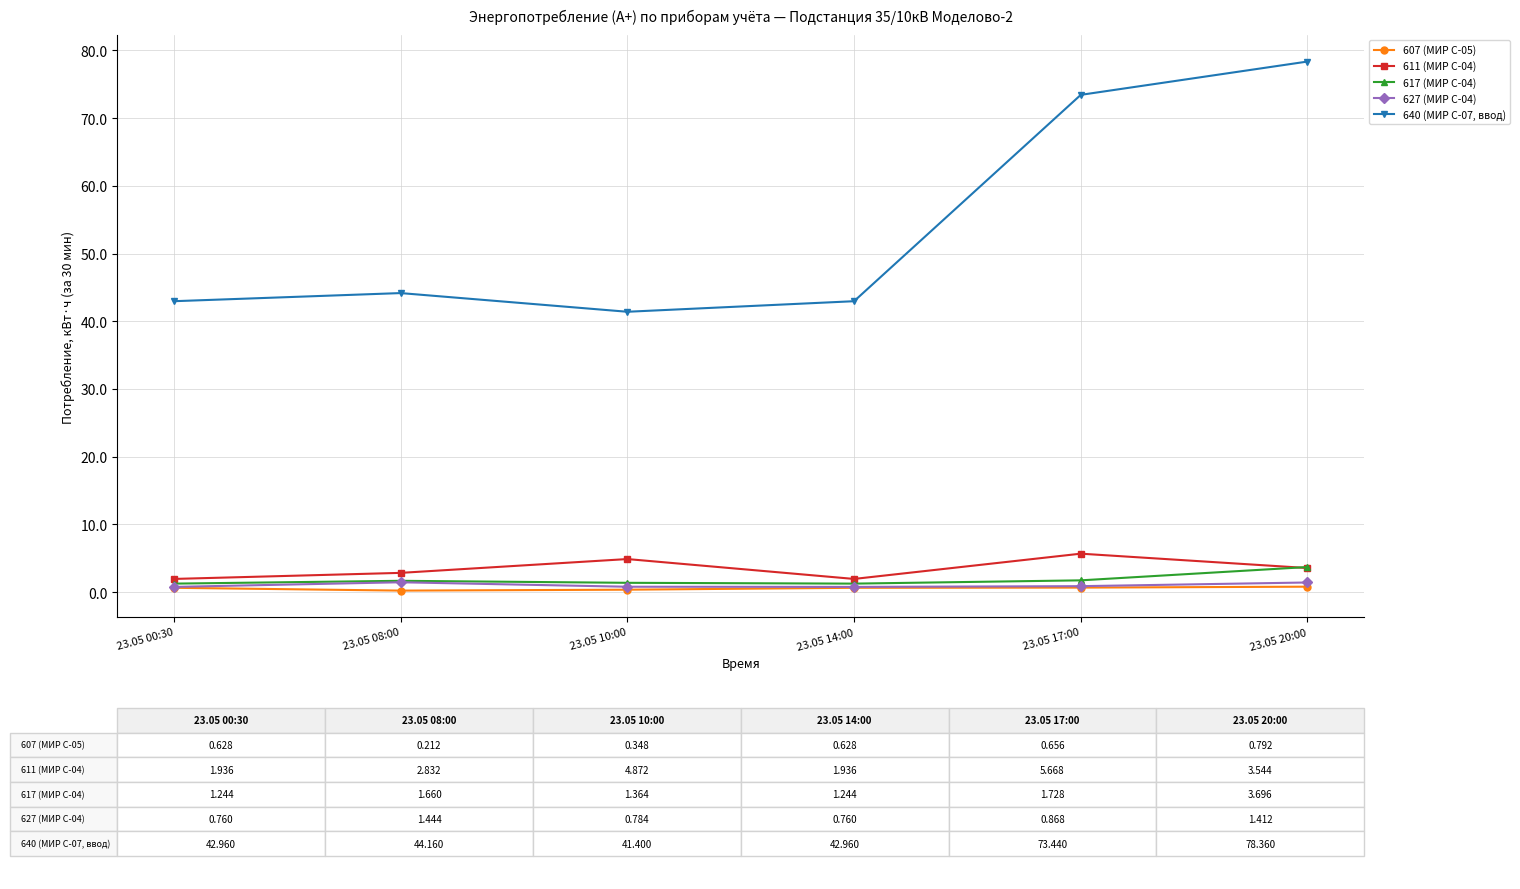

What is the maximum value for 611 (МИР С-04)?

5.7